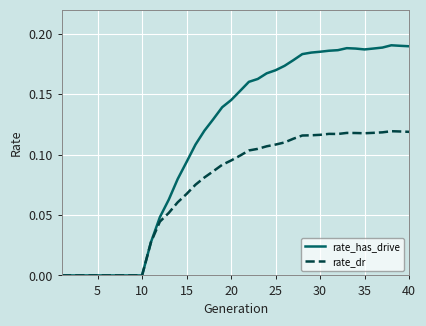

Which series has the widest spread of values?

rate_has_drive